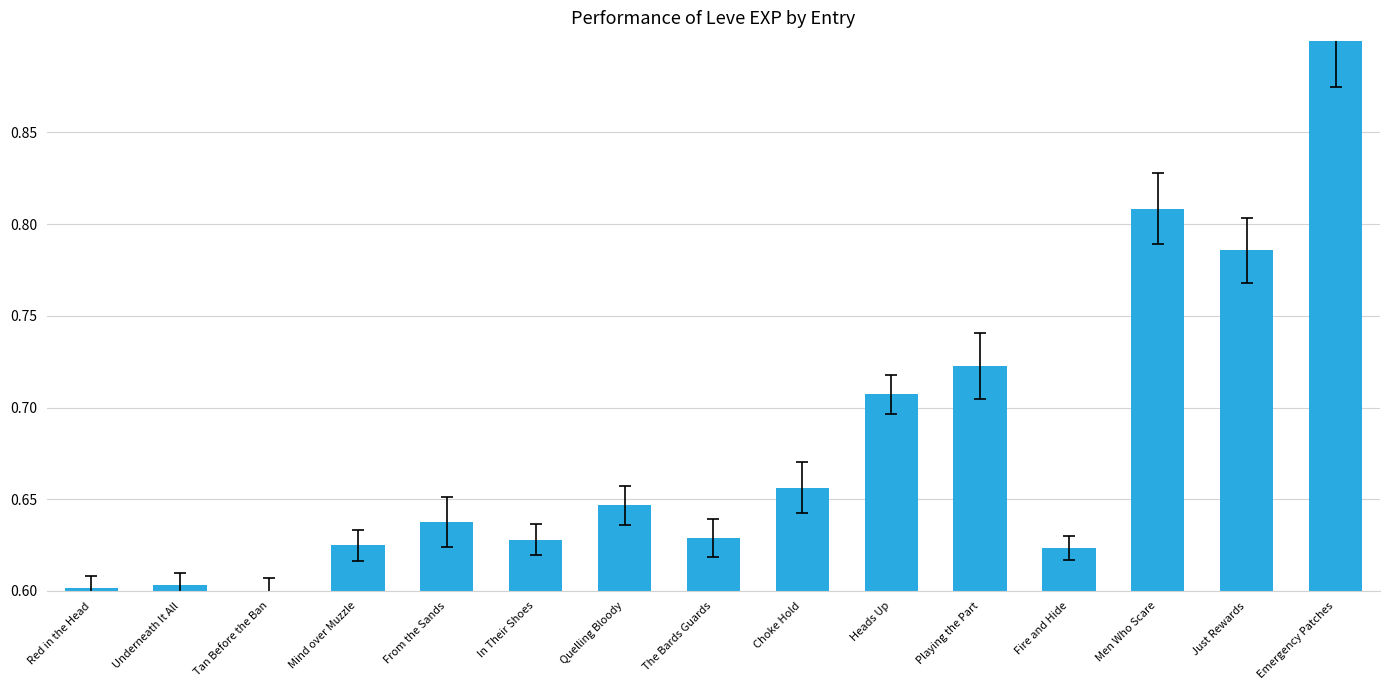

Which category has the highest value across all series?

Emergency Patches